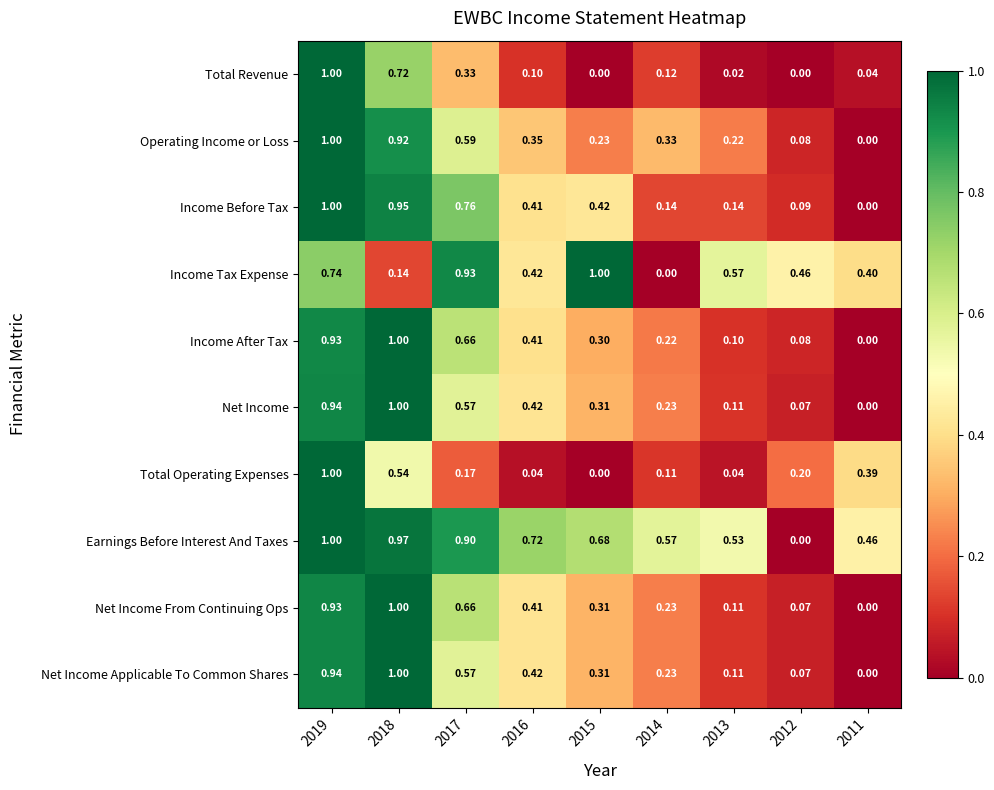

Between 2019 and 2018, which series saw the biggest shift?

Income Tax Expense